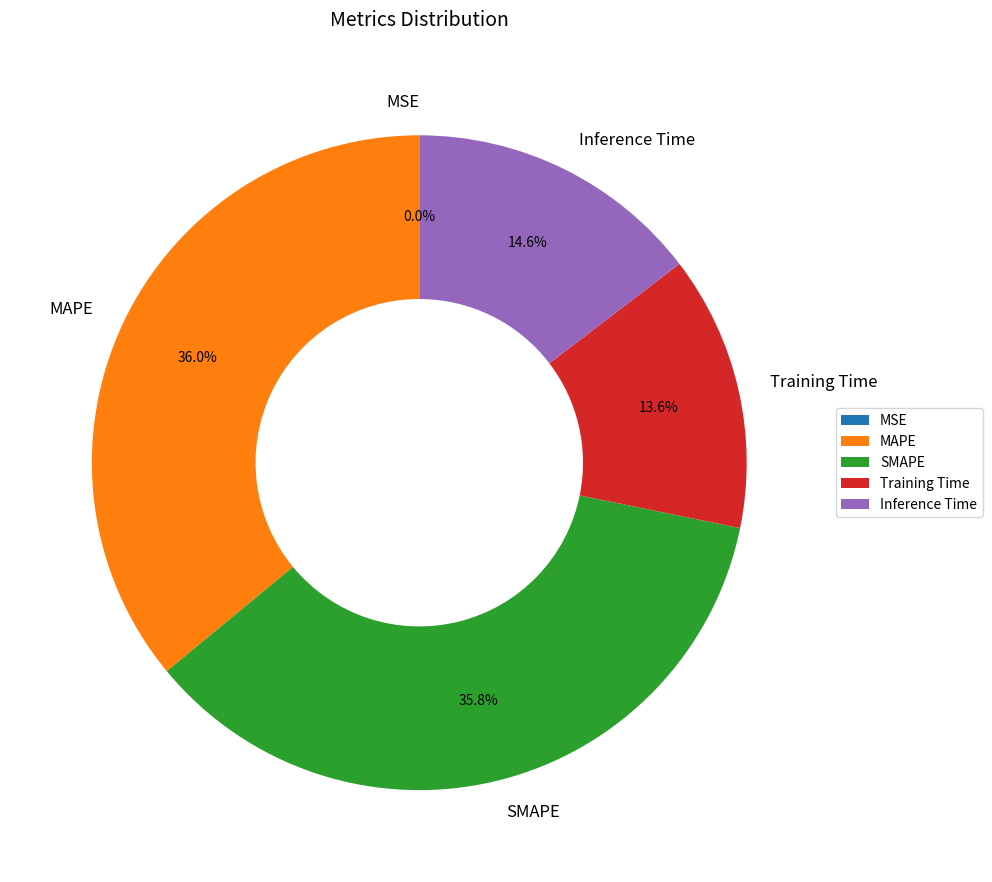

Is there any slice that represents more than half of the pie?

No